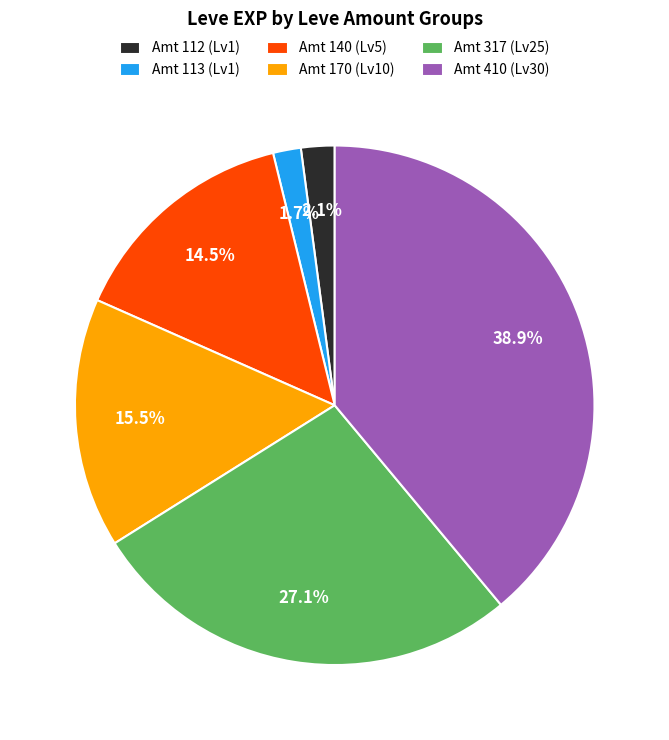

Which has a higher value, Amt 170 (Lv10) or Amt 113 (Lv1)?

Amt 170 (Lv10)